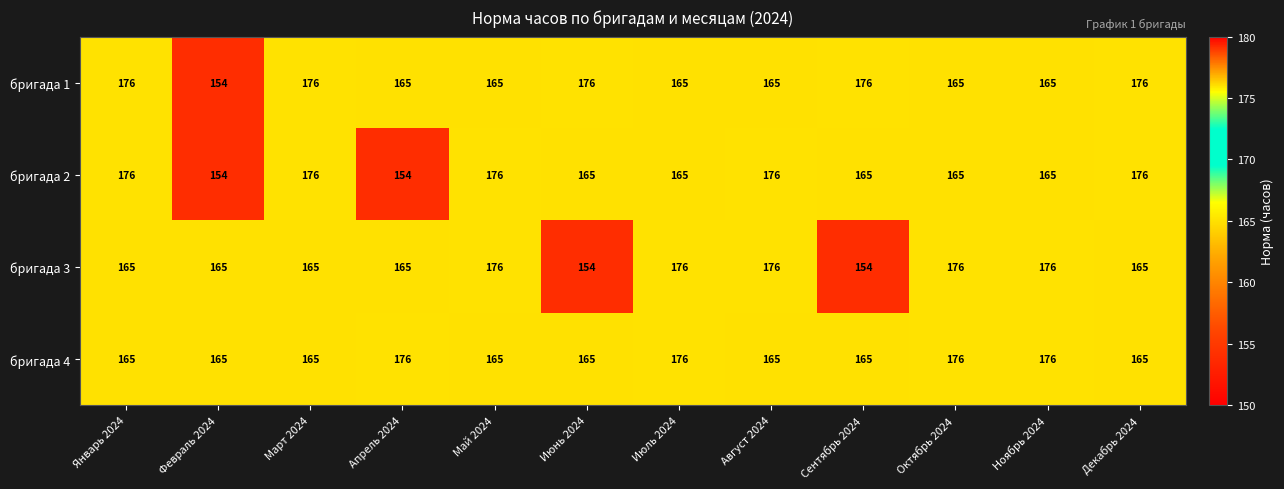

At which label does бригада 2 first exceed 165?

Январь 2024